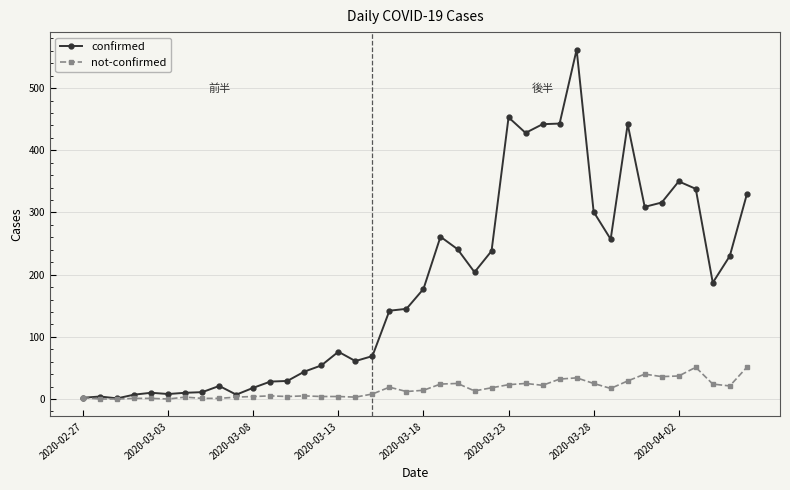

What is the sum of all confirmed values?

7255